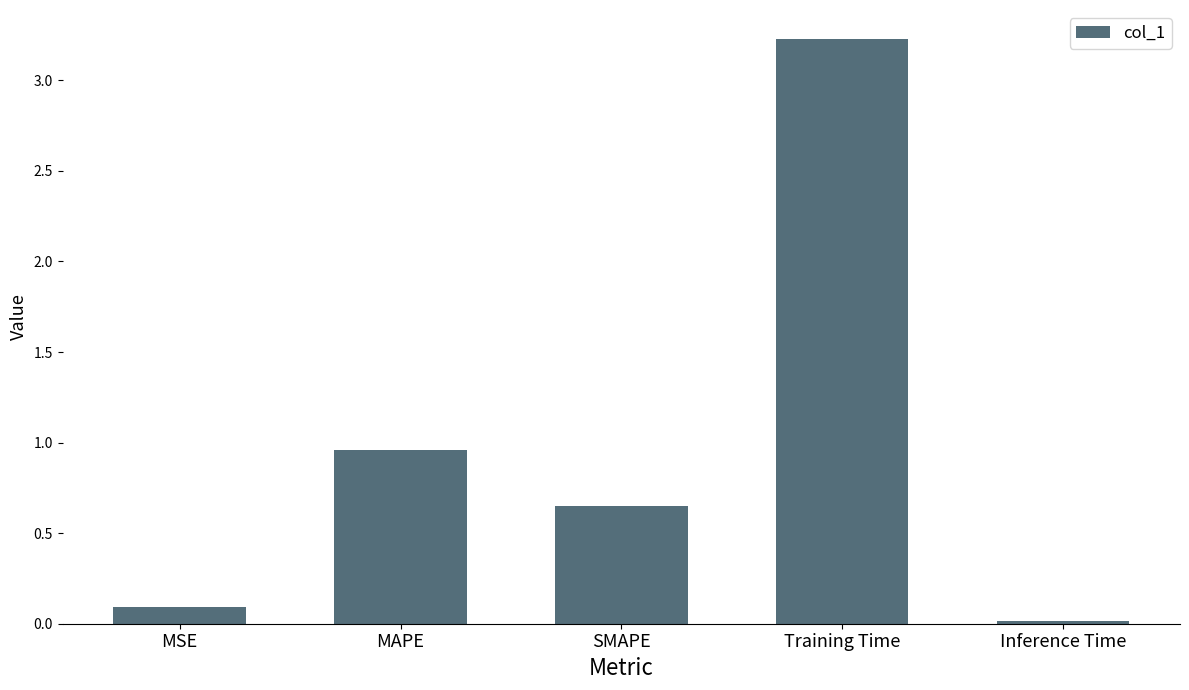

Rank the categories by value from highest to lowest.

Training Time, MAPE, SMAPE, MSE, Inference Time